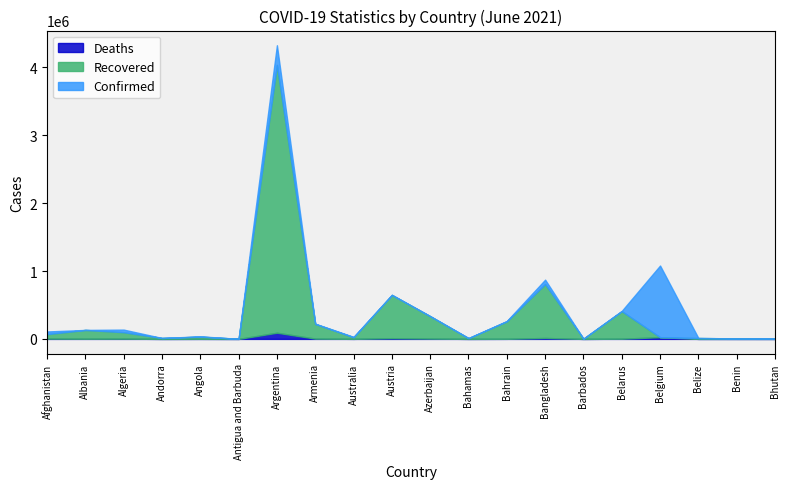

Reading left to right, list all the values displayed in this chart.

Confirmed: Afghanistan=109532	Albania=132499	Algeria=137049	Andorra=13877	Angola=38002	Antigua and Barbuda=1263	Argentina=4326101	Armenia=224533	Australia=30408	Austria=649922	Azerbaijan=335676	Bahamas=12407	Bahrain=264405	Bangladesh=872935	Barbados=4052	Belarus=413139	Belgium=1081061	Belize=13083	Benin=8170	Bhutan=2006
Recovered: Afghanistan=71251	Albania=132421	Algeria=98991	Andorra=13821	Angola=33200	Antigua and Barbuda=1263	Argentina=4035309	Armenia=220817	Australia=24663	Austria=647620	Azerbaijan=334835	Bahamas=11637	Bahrain=259091	Bangladesh=808651	Barbados=4039	Belarus=408991	Belgium=25149	Belize=12914	Benin=8104	Bhutan=1738
Deaths: Afghanistan=4452	Albania=2455	Algeria=3660	Andorra=127	Angola=878	Antigua and Barbuda=42	Argentina=90986	Armenia=4505	Australia=910	Austria=10697	Azerbaijan=4965	Bahamas=244	Bahrain=1334	Bangladesh=13868	Barbados=47	Belarus=3082	Belgium=25149	Belize=329	Benin=104	Bhutan=1